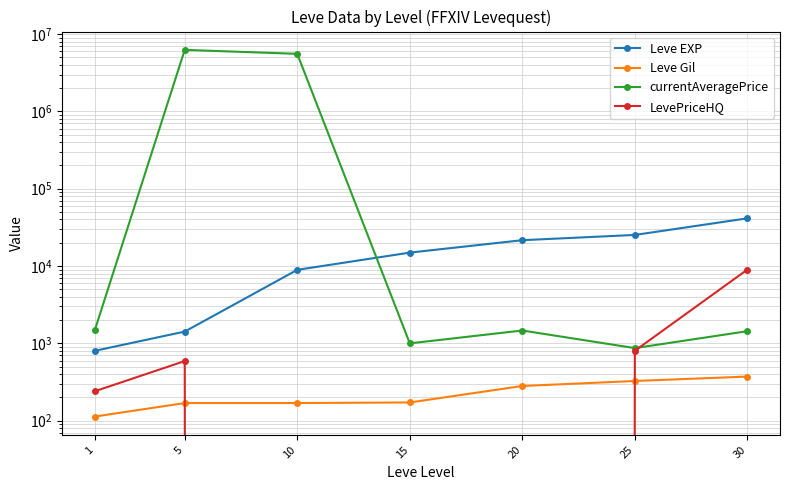

Does the chart display data point markers on the line(s)?

Yes